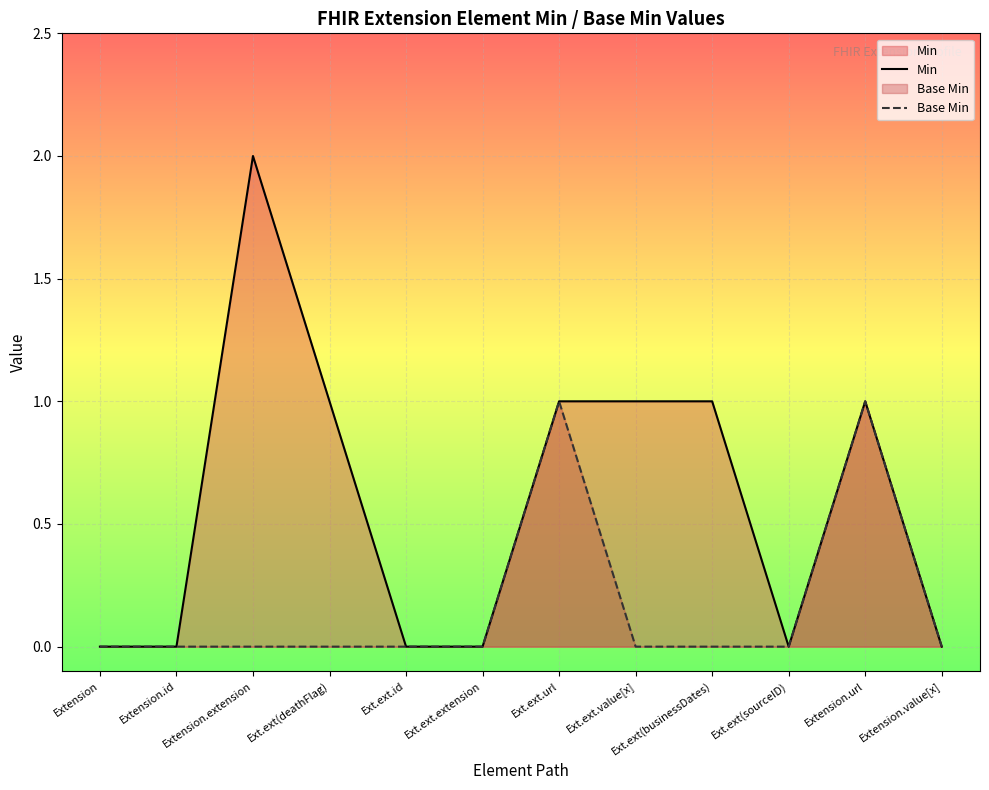

Is the value of Min at Extension.url greater than the value of Base Min at Extension.extension?

Yes